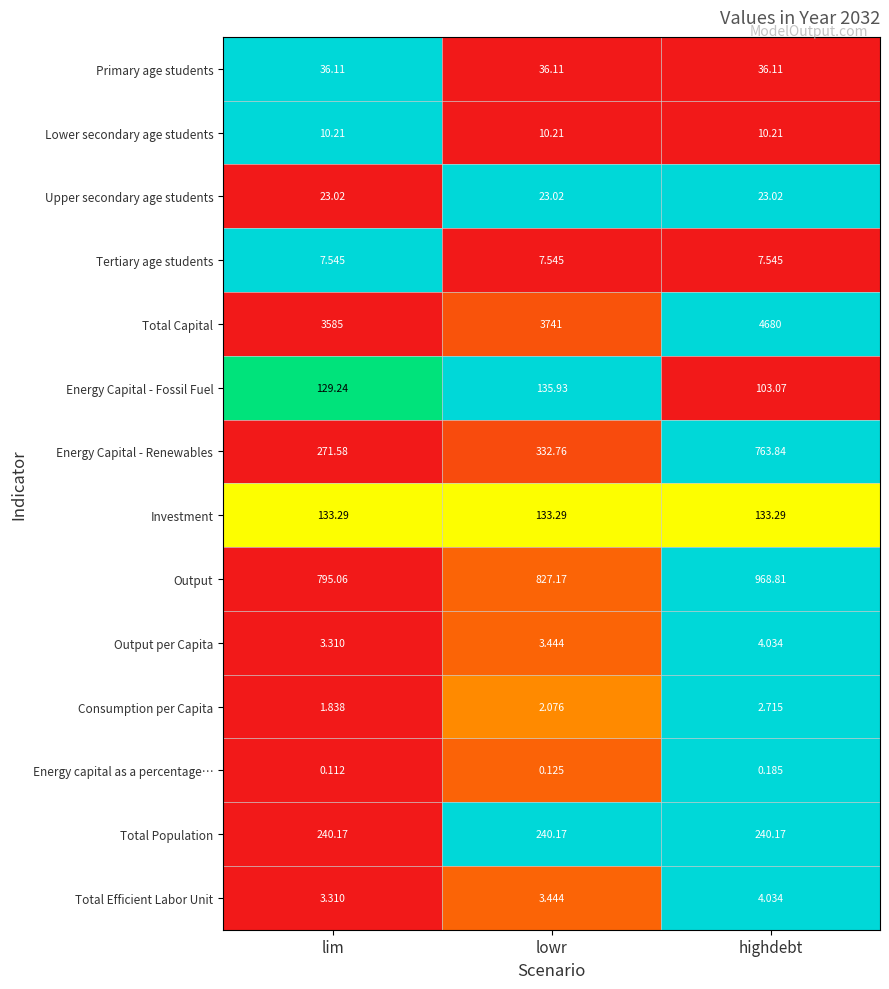

What is the spread (max minus min) of values at lowr?

3740.9